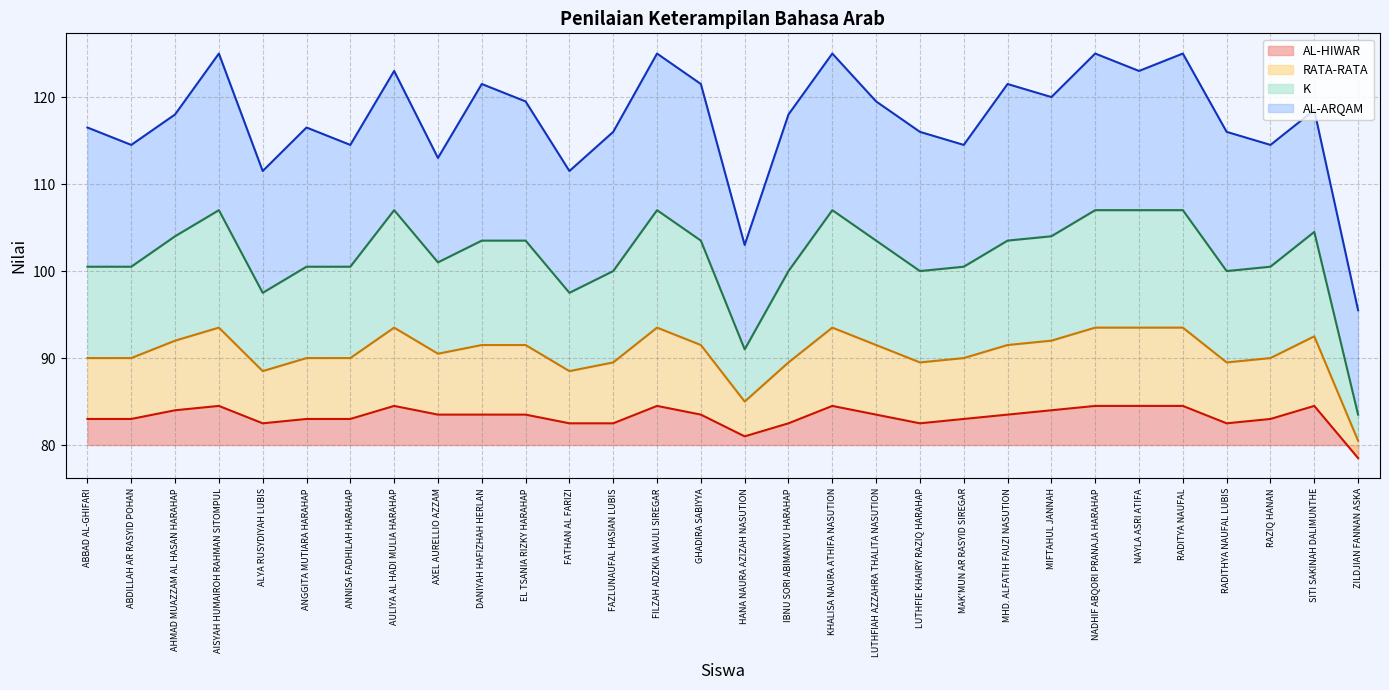

At which label does AL-HIWAR reach its minimum?

ZILDJIAN FANNAN ASKA